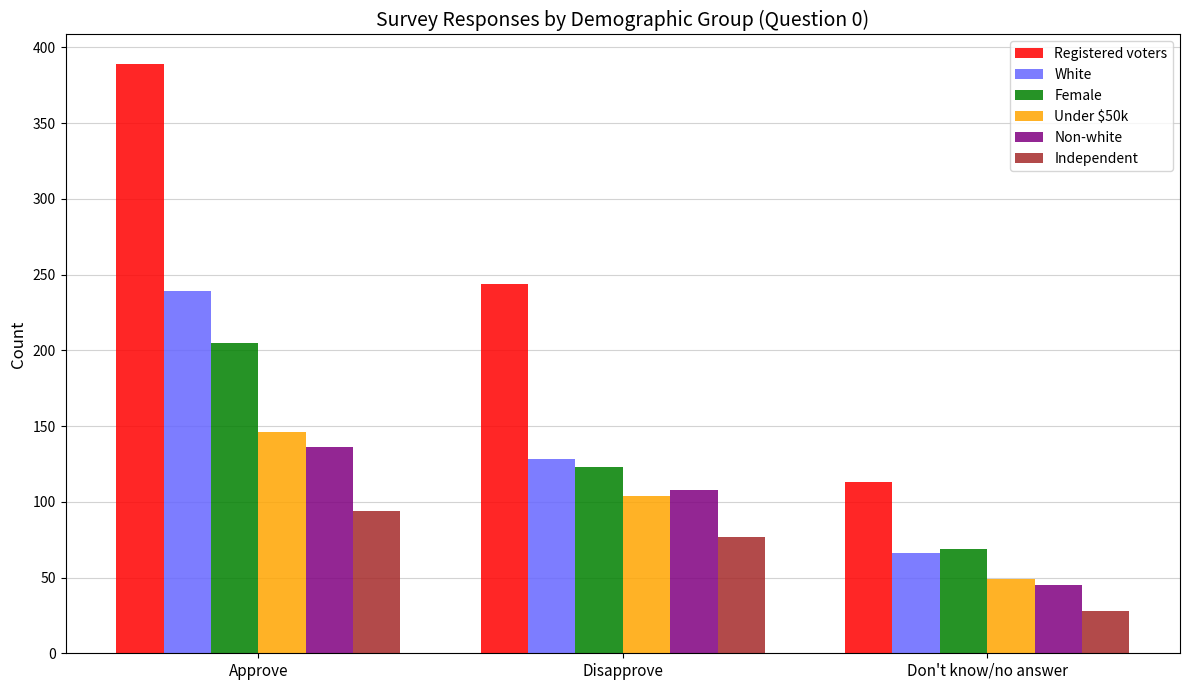

What is the sum of the Female values at Disapprove and Approve?

328